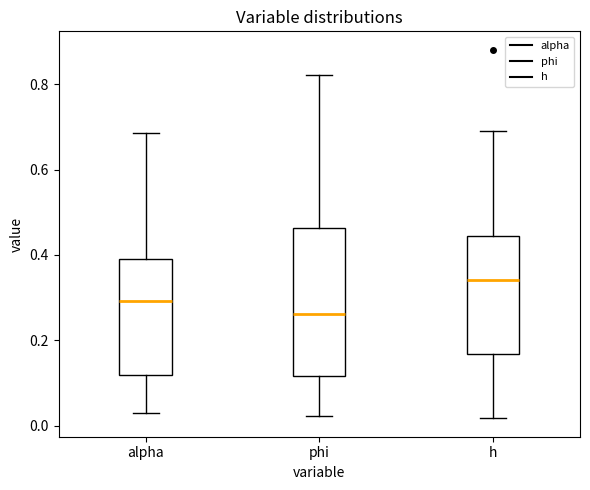

Reading left to right, transcribe this box plot: for each box, give where its median line is, the range the box spans, and where its two whiskers end, as read against the y-axis. The values are not printed on the chart, so give them approximately, as read against the axis.

alpha: median 0.30, box 0.12 to 0.38, whiskers 0.02 to 0.68
phi: median 0.26, box 0.12 to 0.46, whiskers 0.02 to 0.82
h: median 0.34, box 0.16 to 0.44, whiskers 0.02 to 0.70